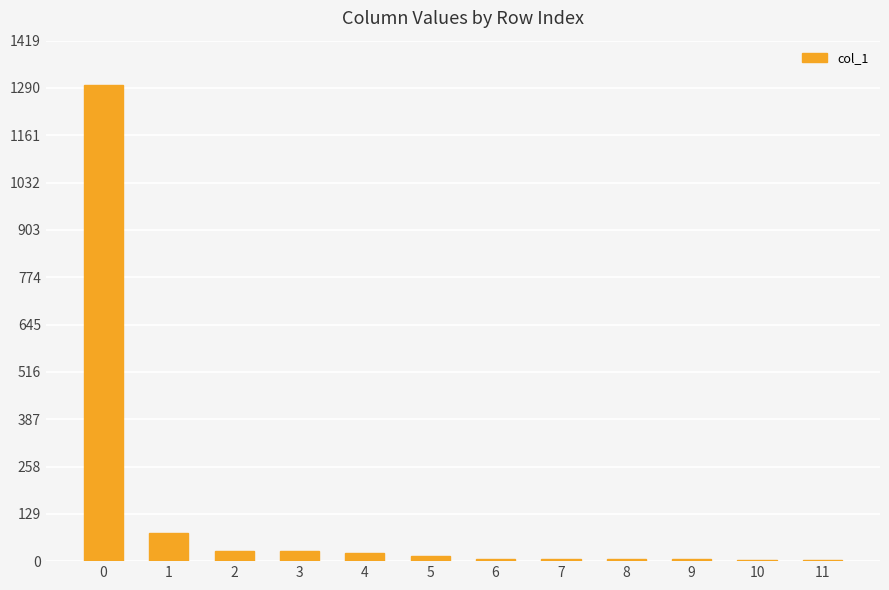

True or false: the data shows 567 at 0.

False